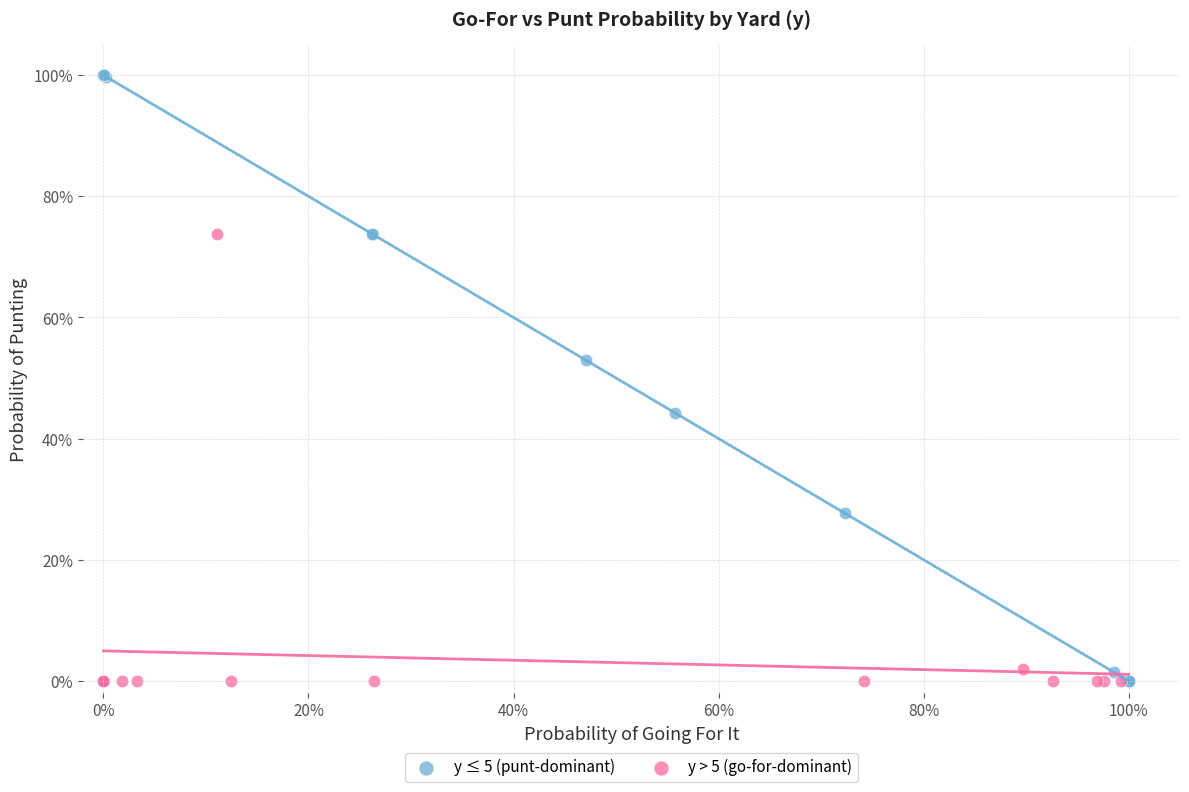

What are all the series names shown in the legend?

y ≤ 5 (punt-dominant), y > 5 (go-for-dominant)